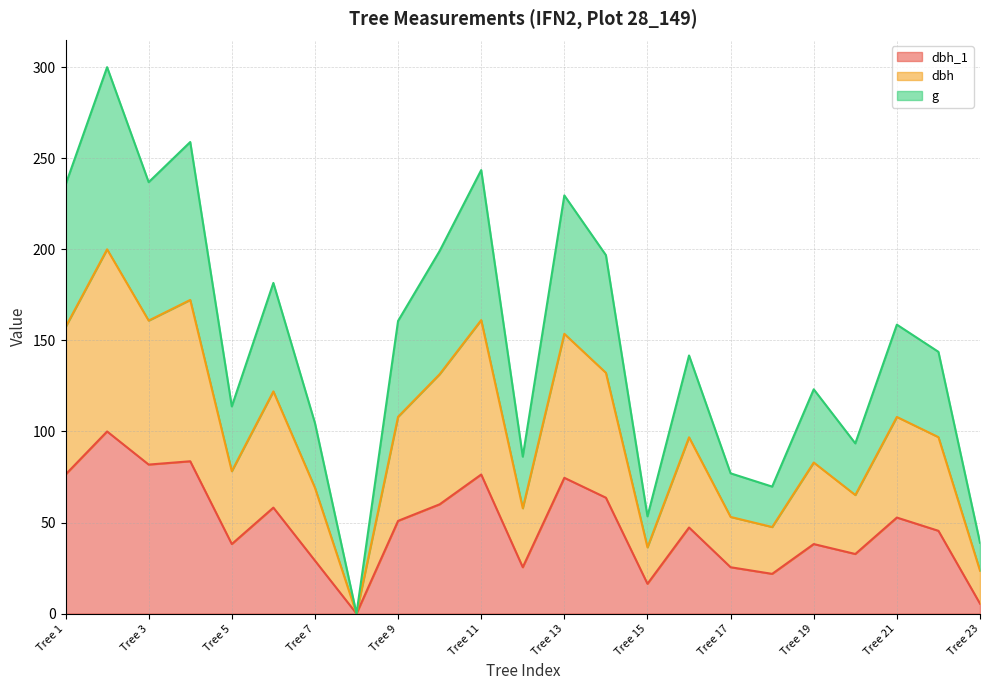

How many lines are shown in the chart?

3